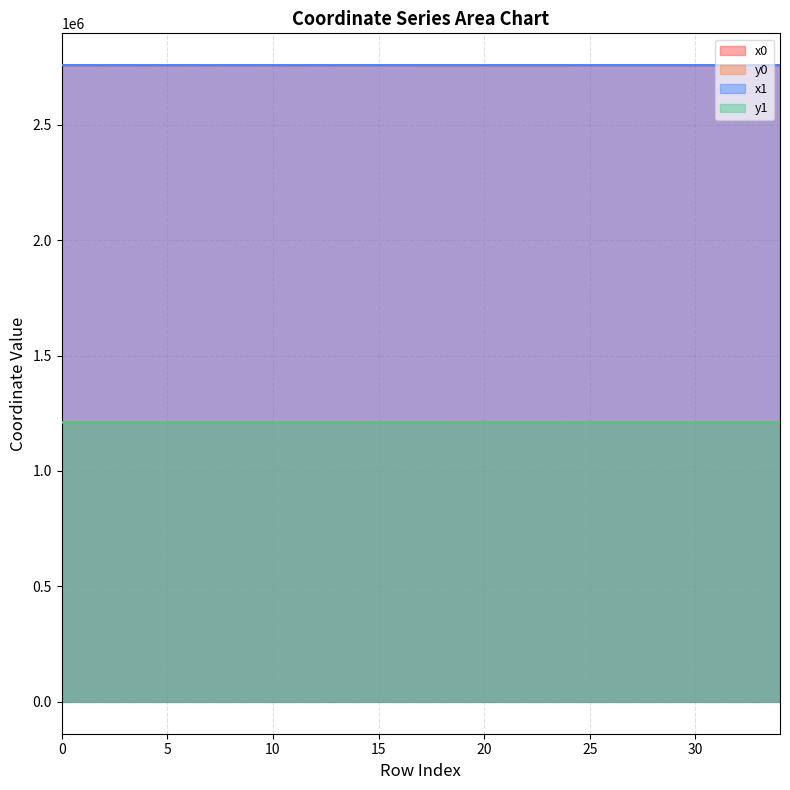

True or false: y1 has a value of 511537.2 at 1.

False